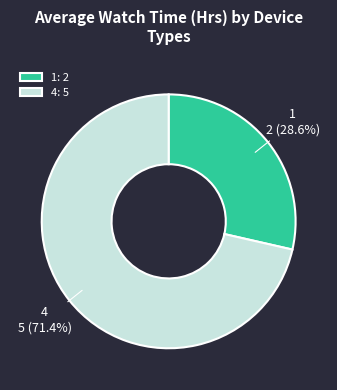

What is the smallest slice in the pie chart?

1